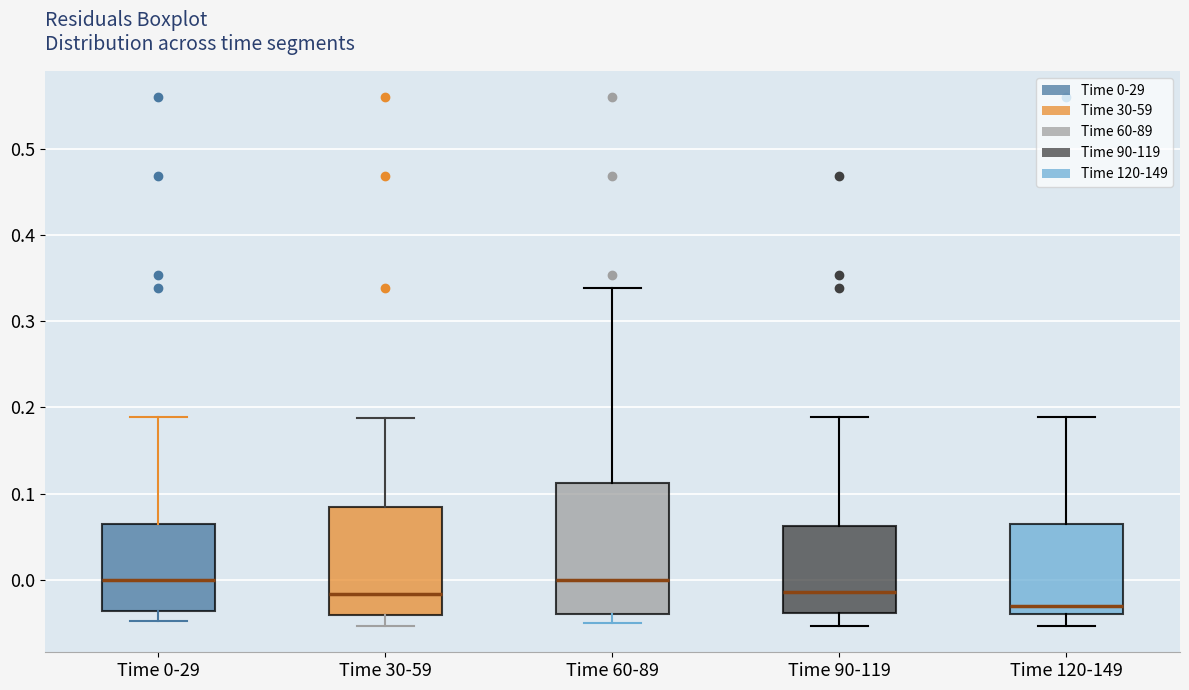

Where does the upper whisker of the box for Time 60-89 end on the y-axis? The values are not printed on the chart, so give them approximately, as read against the axis.

0.34